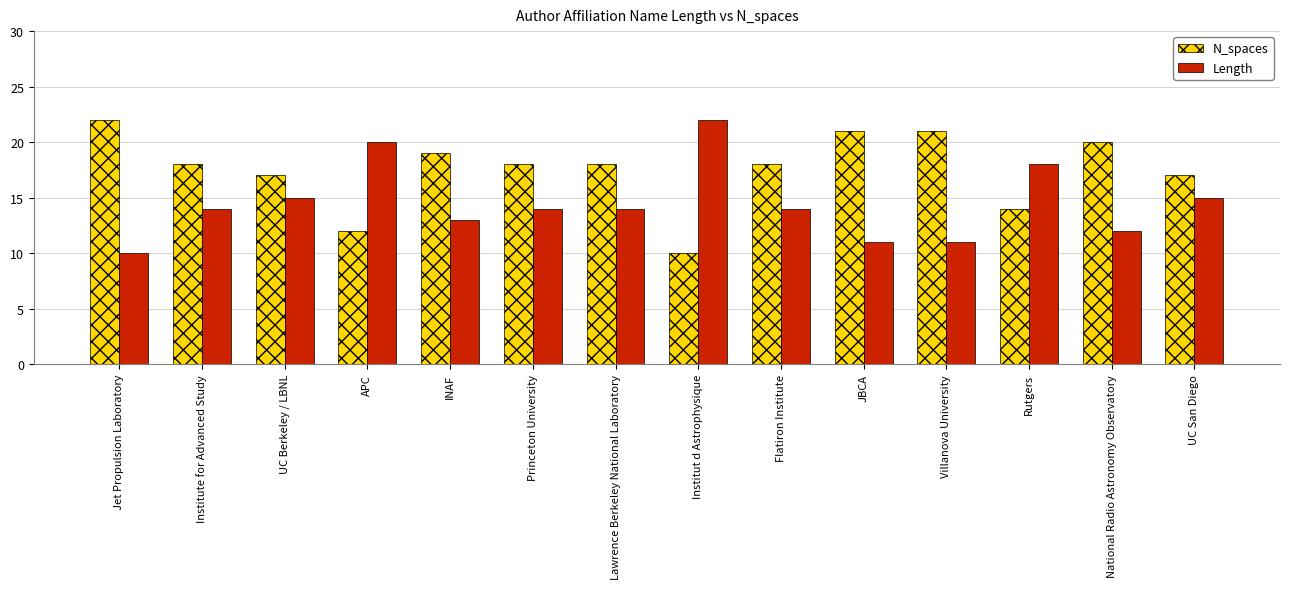

Reading left to right, transcribe all the data shown in this chart.

N_spaces: Jet Propulsion Laboratory=22	Institute for Advanced Study=18	UC Berkeley / LBNL=17	APC=12	INAF=19	Princeton University=18	Lawrence Berkeley National Laboratory=18	Institut d Astrophysique=10	Flatiron Institute=18	JBCA=21	Villanova University=21	Rutgers=14	National Radio Astronomy Observatory=20	UC San Diego=17
Length: Jet Propulsion Laboratory=10	Institute for Advanced Study=14	UC Berkeley / LBNL=15	APC=20	INAF=13	Princeton University=14	Lawrence Berkeley National Laboratory=14	Institut d Astrophysique=22	Flatiron Institute=14	JBCA=11	Villanova University=11	Rutgers=18	National Radio Astronomy Observatory=12	UC San Diego=15